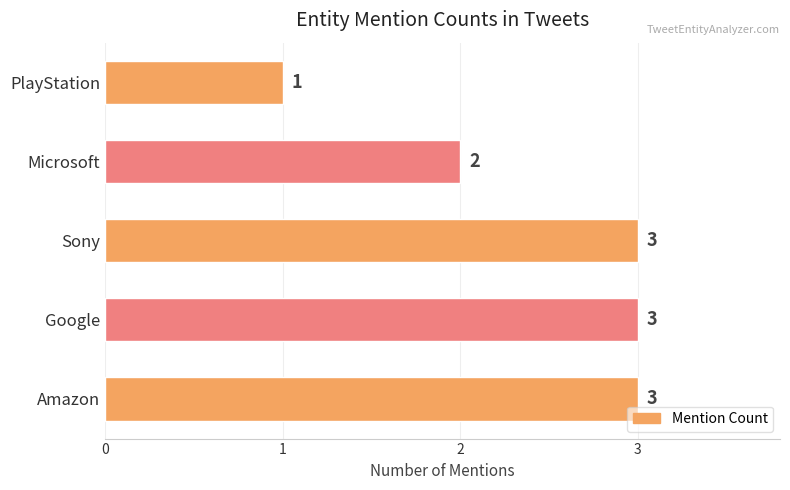

Is it true that the value at PlayStation is 1?

True